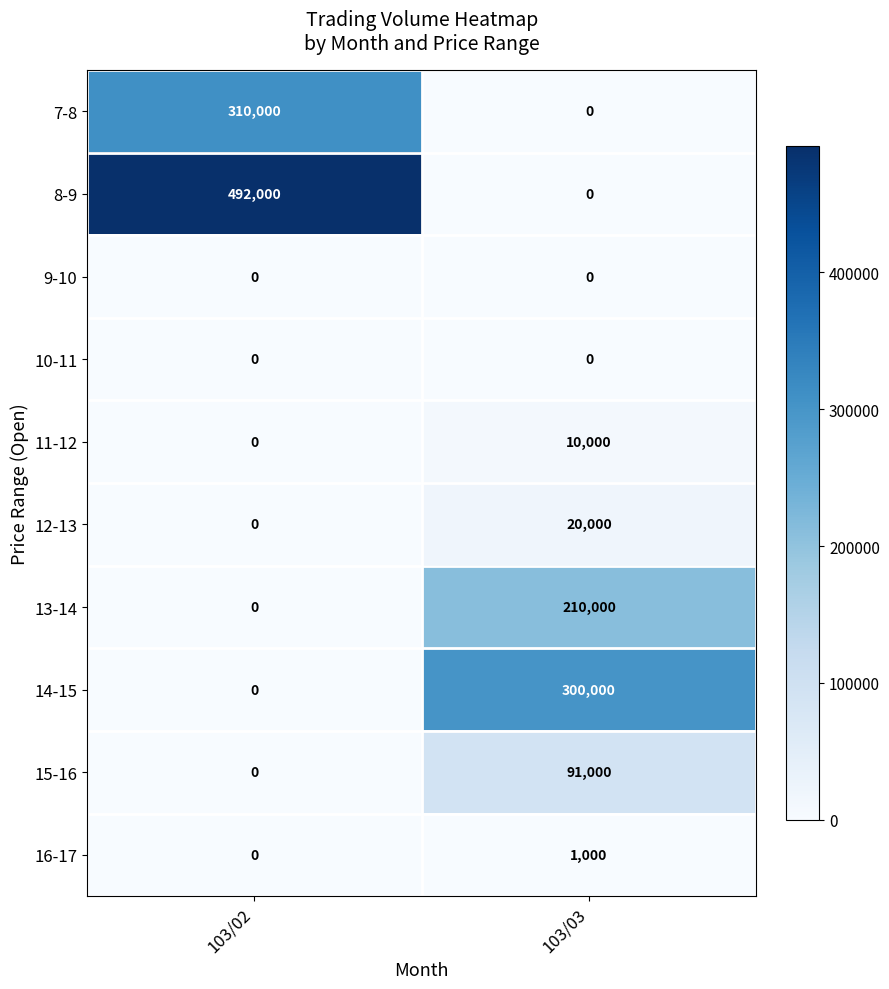

What is the total value across all series at 103/03?

632000